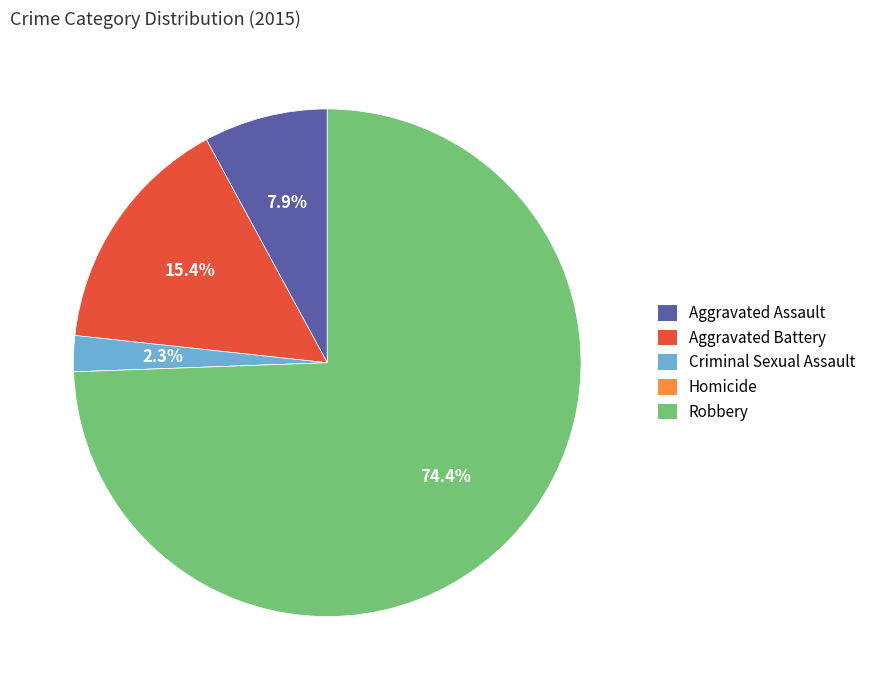

Combined, what portion of the pie is Robbery and Aggravated Battery?

89.8%